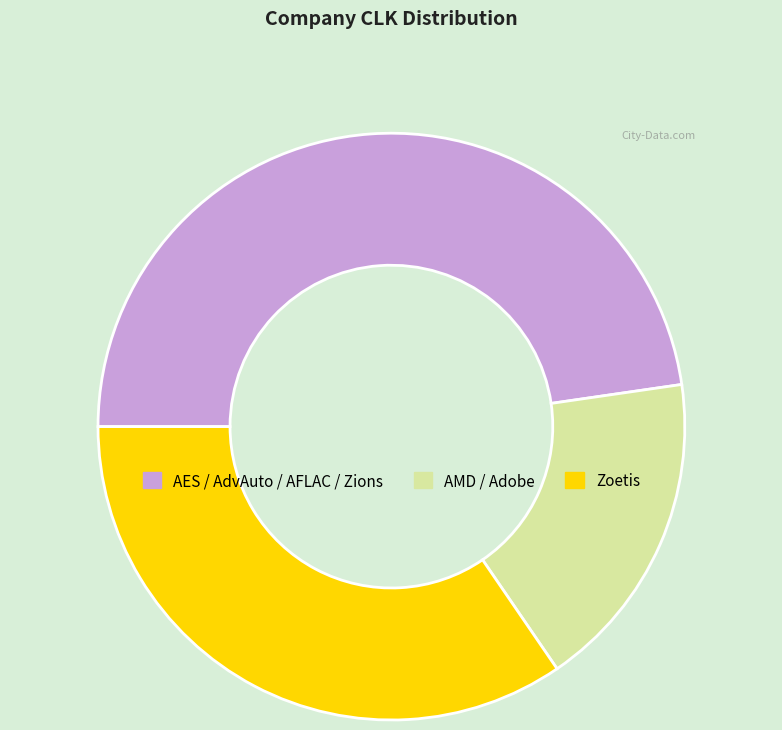

Is there any slice that represents more than half of the pie?

No